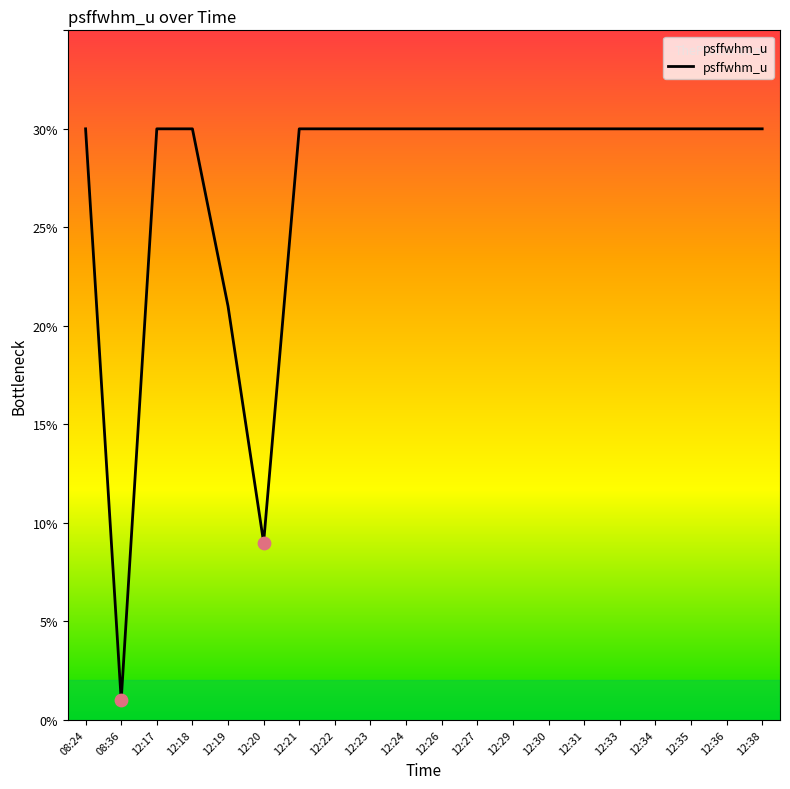

Between 08:36 and 12:33, which is larger?

12:33